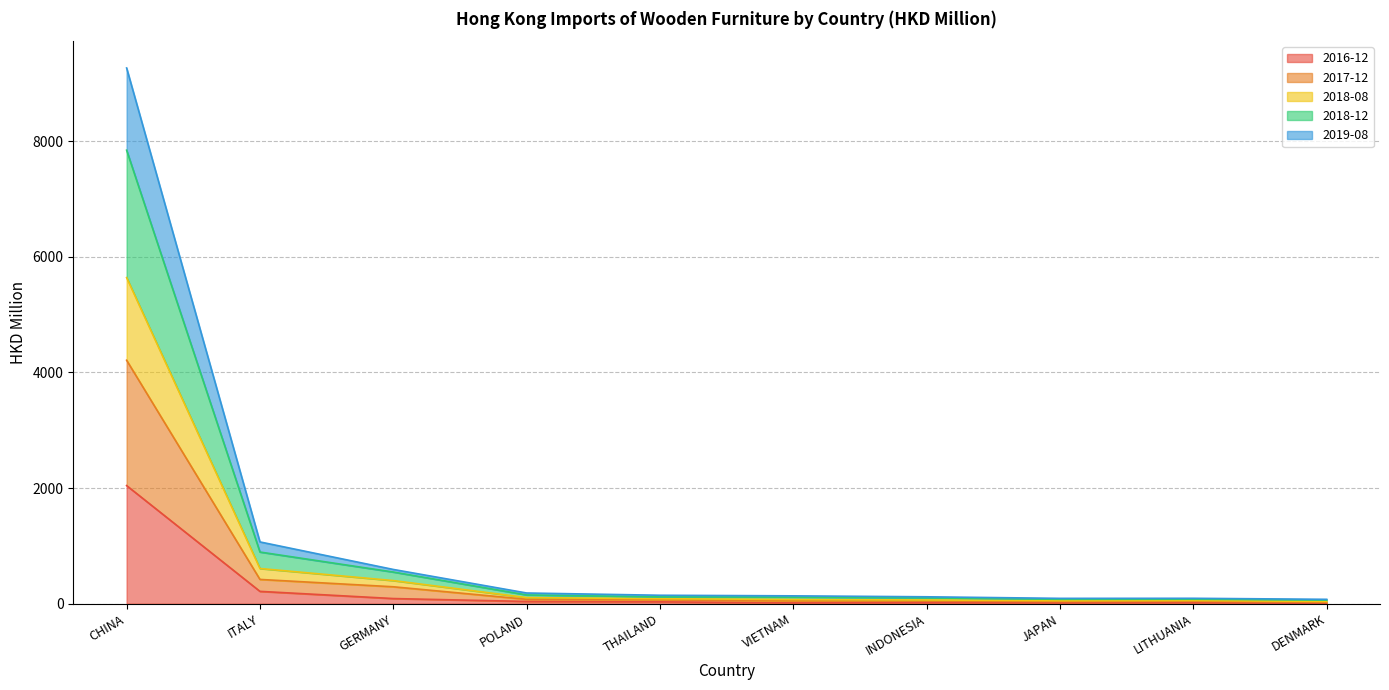

Which category has the highest value in the 2016-12 series?

CHINA